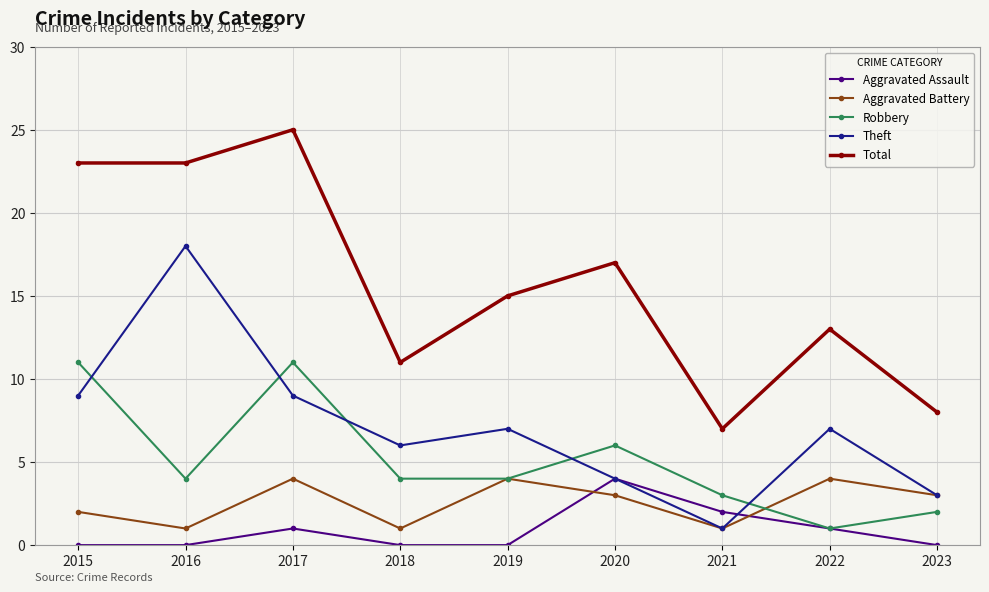

Between 2020 and 2022, which series saw the biggest shift?

Robbery